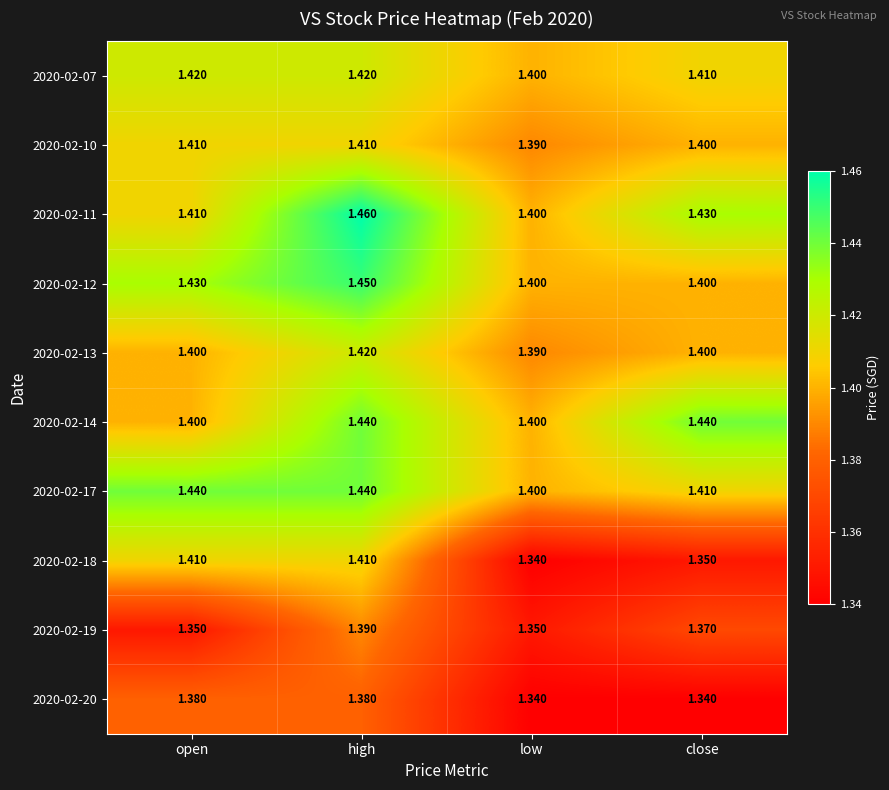

How many categories are shown in the chart?

4